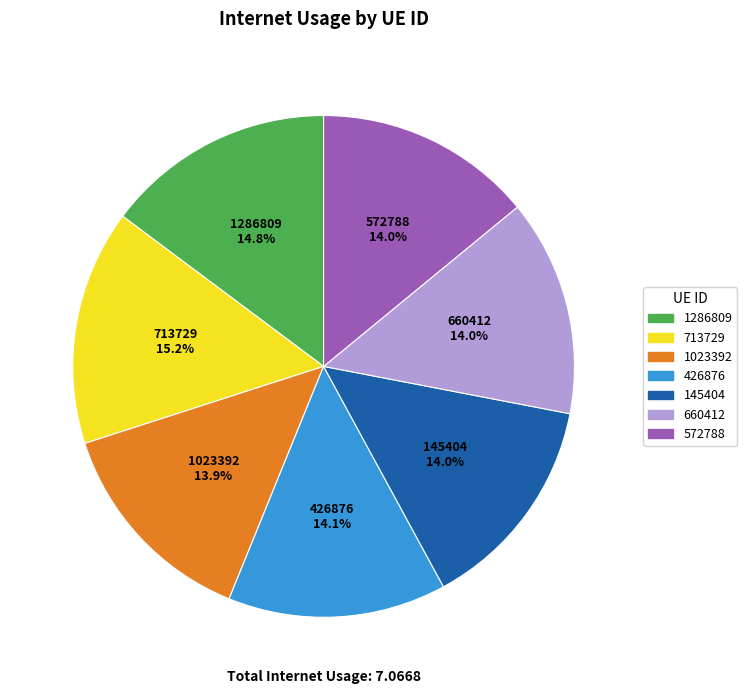

Between 1286809 and 426876, which is larger?

1286809